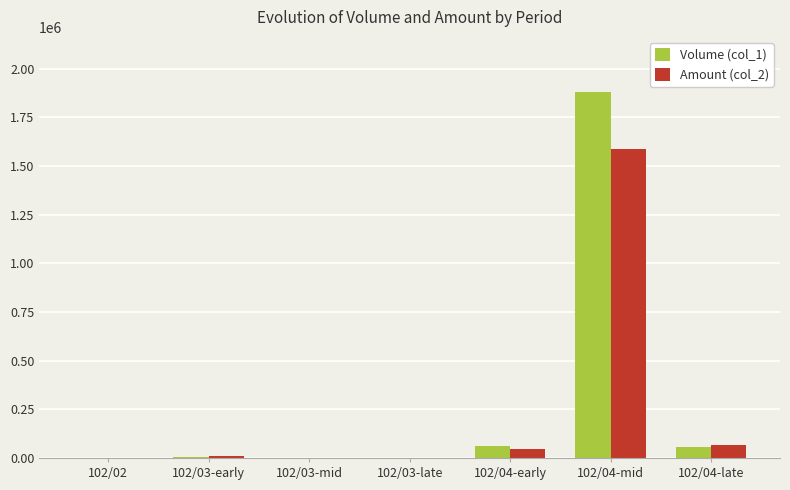

At which category is the sum across all series the highest?

102/04-mid